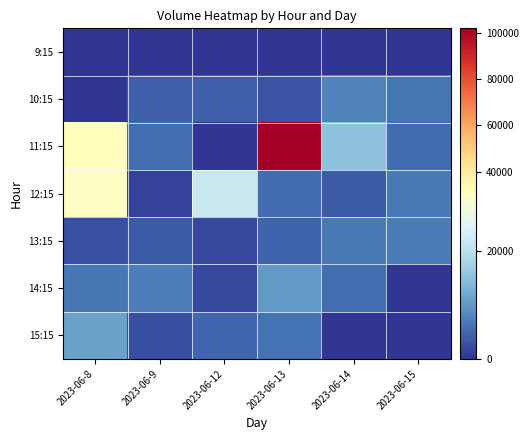

At 2023-06-14, list the series in order from smallest to largest.

9:15, 15:15, 12:15, 14:15, 13:15, 10:15, 11:15